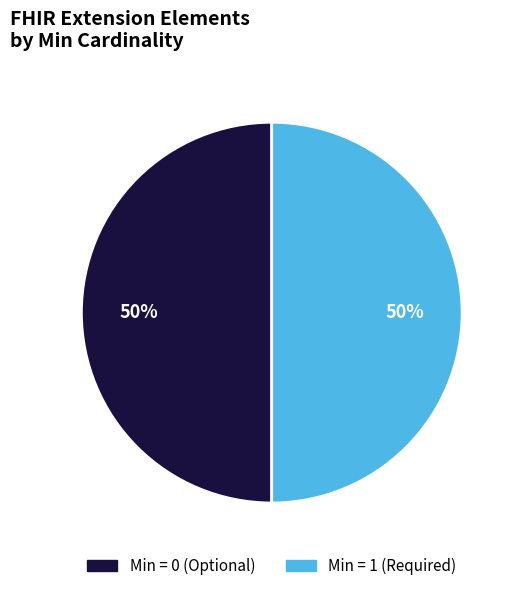

The Min = 0 (Optional) slice represents 64% of the pie. True or false?

False